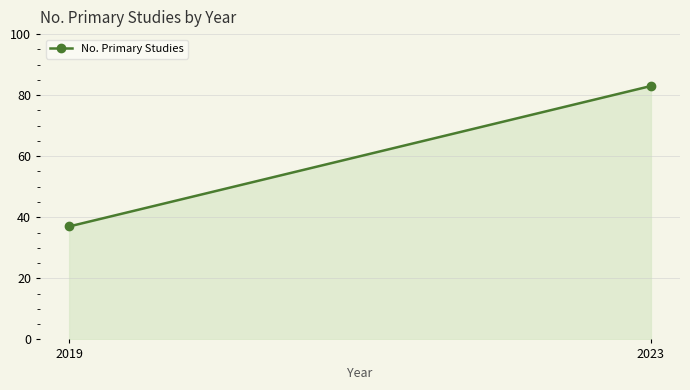

Rank the categories by value from highest to lowest.

2023, 2019